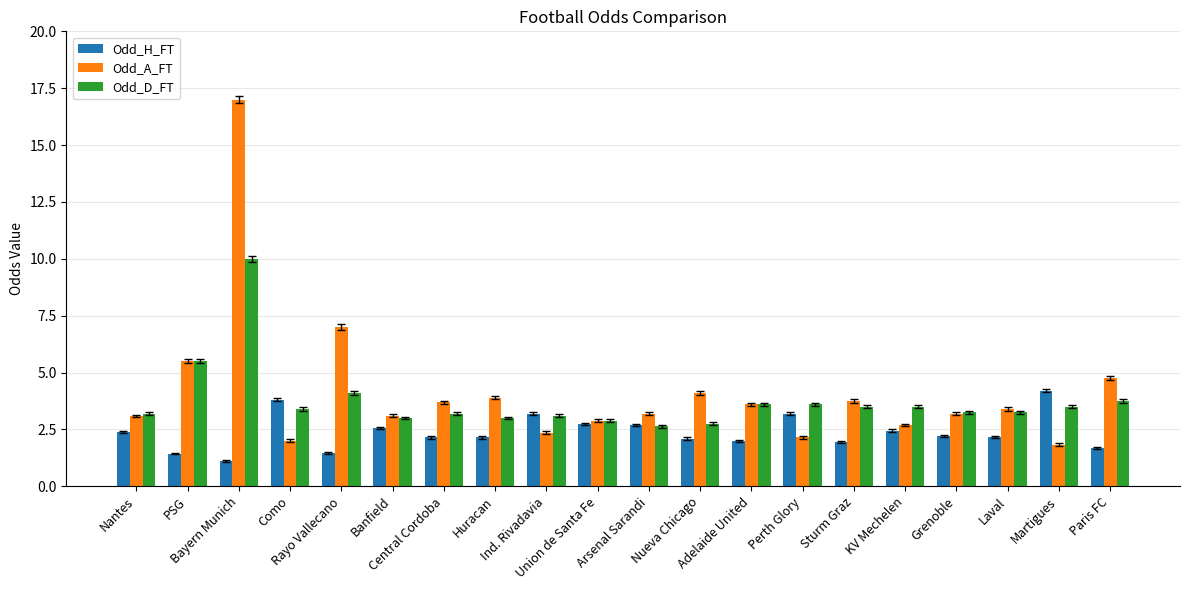

Between Bayern Munich and Perth Glory, which series saw the biggest shift?

Odd_A_FT